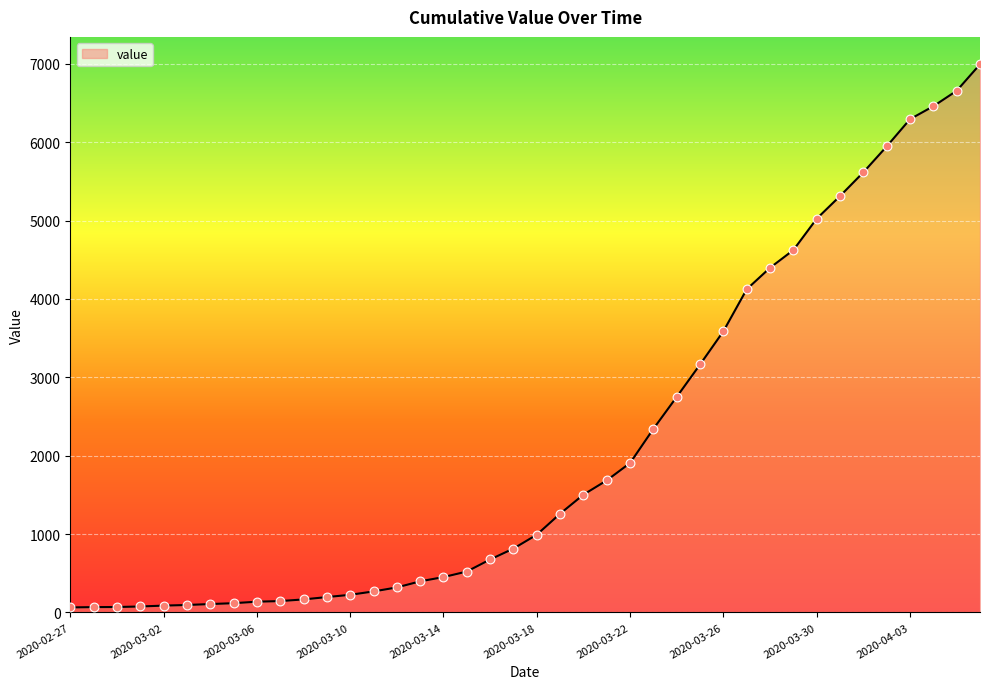

What is the difference between the maximum and minimum values?

6930